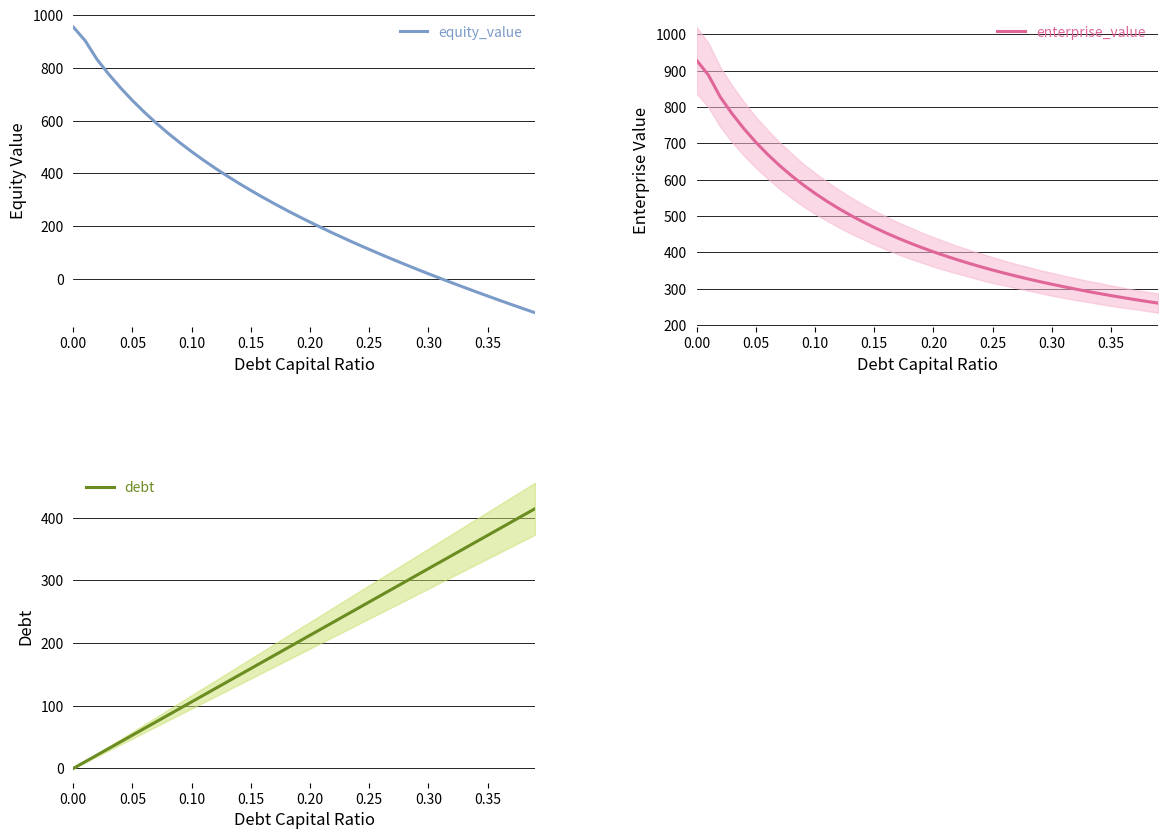

Reading left to right, what are all the values shown in this chart?

equity_value: 954.8	903.2	832.3	775.7	723.9	676.2	632.1	591.0	552.5	516.4	482.3	450.1	419.4	390.2	362.2	335.4	309.7	284.9	260.9	237.8	215.3	193.5	172.3	151.7	131.6	112.0	92.8	74.0	55.6	37.5	19.8	2.4	-14.8	-31.6	-48.2	-64.6	-80.7	-96.7	-112.4	-127.9
enterprise_value: 928.7	887.7	827.5	781.5	740.3	703.2	669.7	639.3	611.4	585.9	562.5	540.8	520.8	502.2	484.9	468.7	453.6	439.4	426.1	413.5	401.7	390.5	380.0	370.0	360.5	351.5	342.9	334.7	326.9	319.5	312.4	305.6	299.1	292.9	286.9	281.1	275.6	270.3	265.2	260.3
debt: 0.0	10.6	21.2	31.9	42.5	53.1	63.7	74.4	85.0	95.6	106.2	116.9	127.5	138.1	148.7	159.4	170.0	180.6	191.2	201.9	212.5	223.1	233.7	244.4	255.0	265.6	276.2	286.8	297.5	308.1	318.7	329.3	340.0	350.6	361.2	371.8	382.5	393.1	403.7	414.3